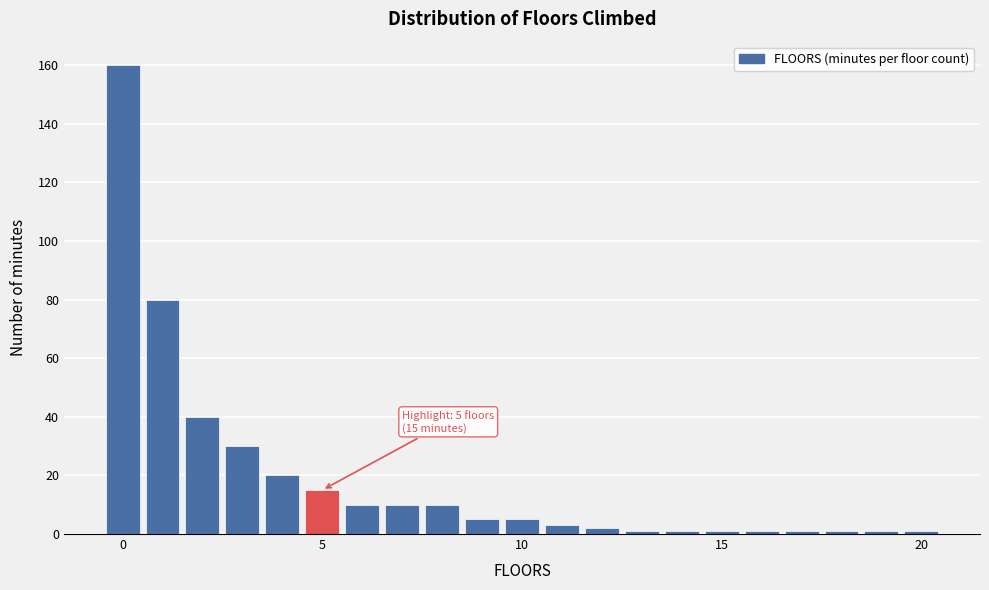

Read against the x-axis, roughly where is the centre of the tallest bar?

0.0